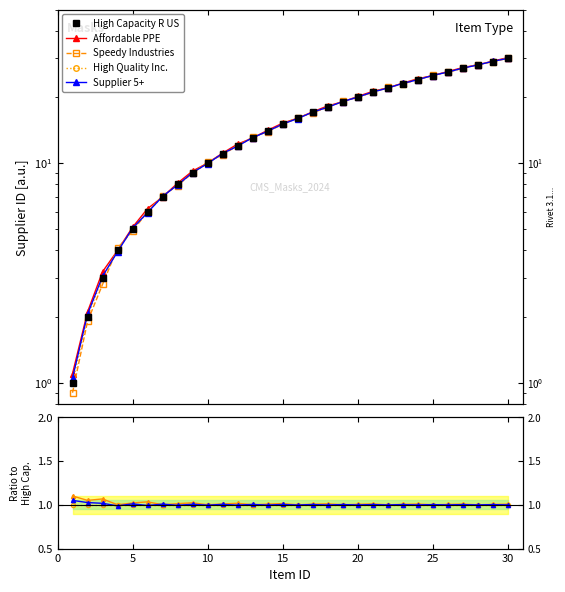

How many times do Speedy Industries and High Quality Inc. cross each other?

1